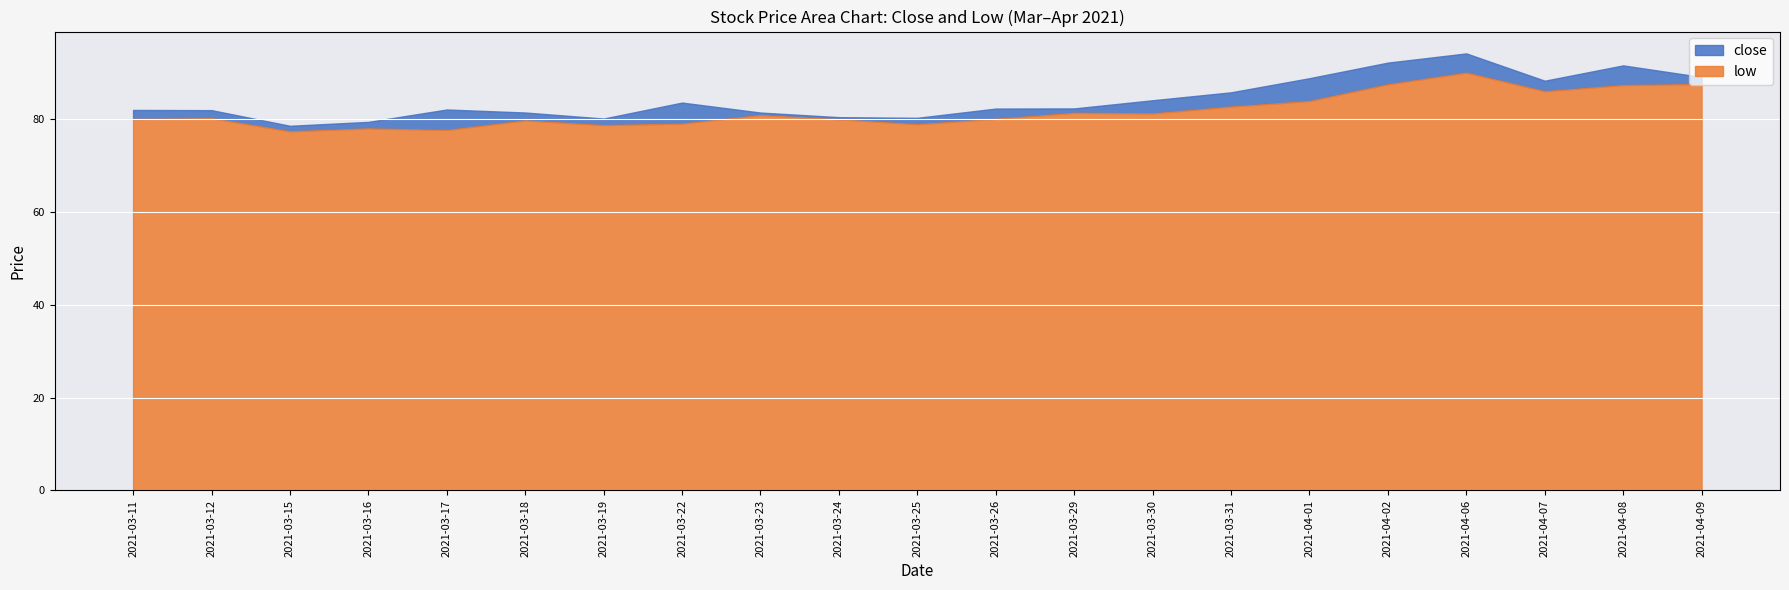

At how many categories does at least one series exceed 91?

3